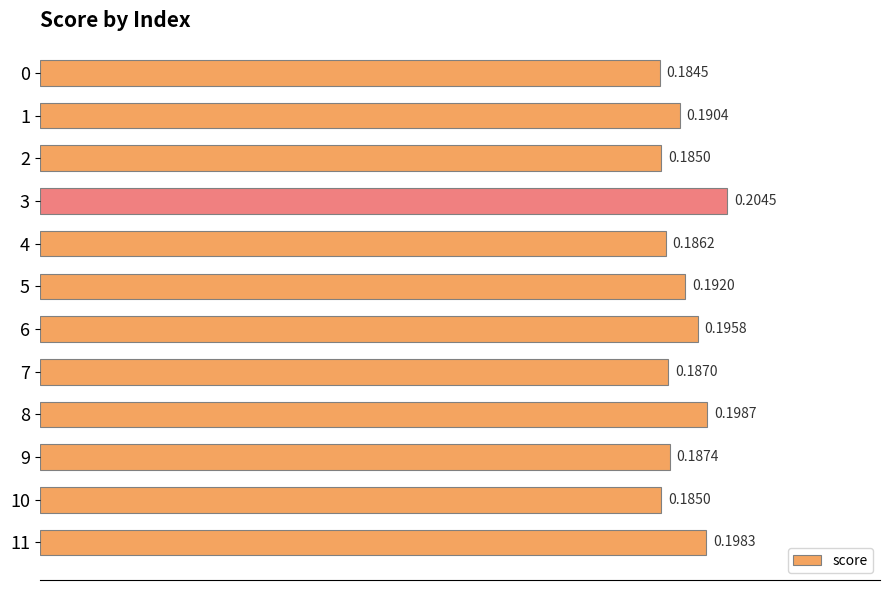

What is the sum of all values?

2.3